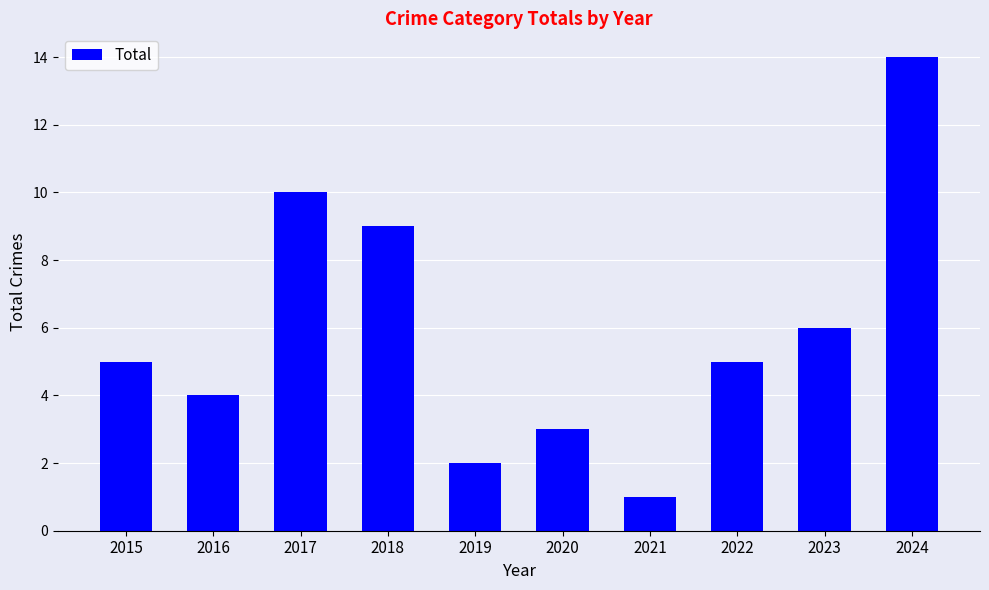

What is the average value?

6